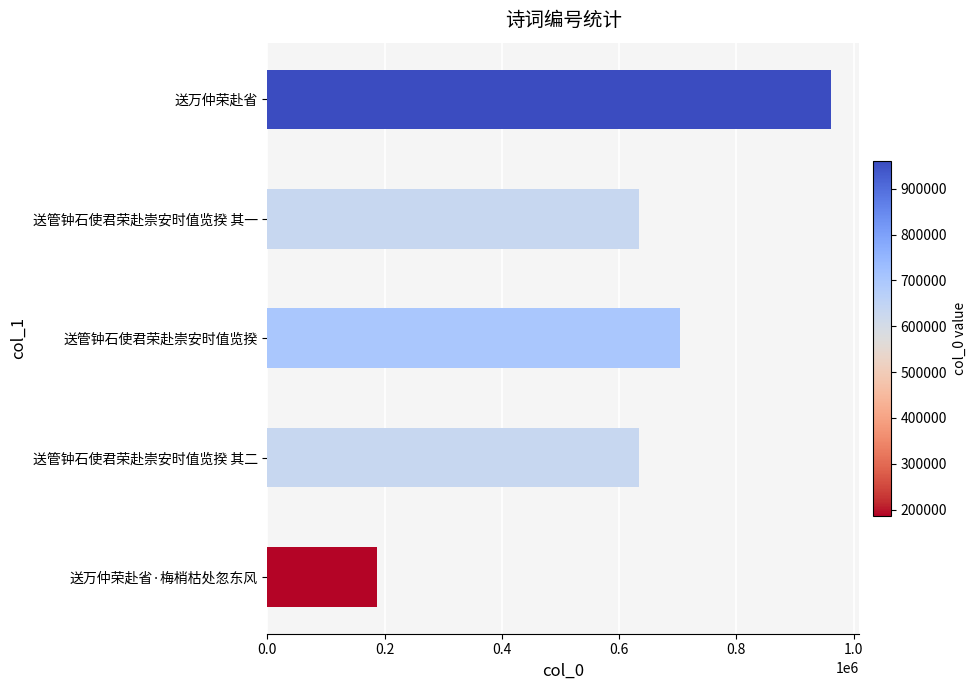

What is the difference between the maximum and minimum values?

773514